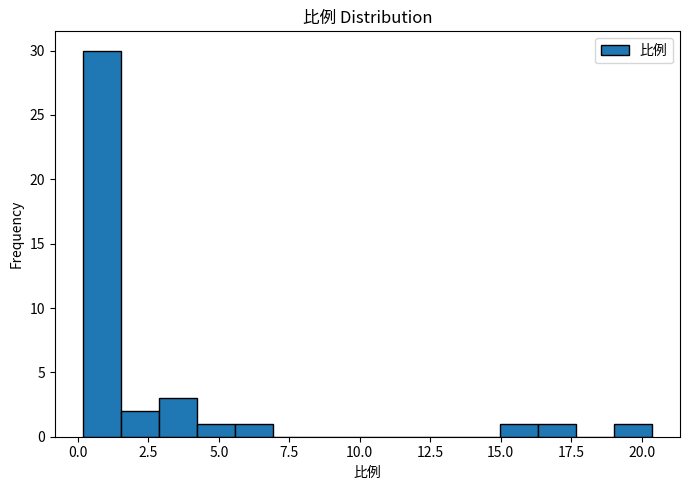

Read against the x-axis, roughly where is the centre of the tallest bar?

1.0